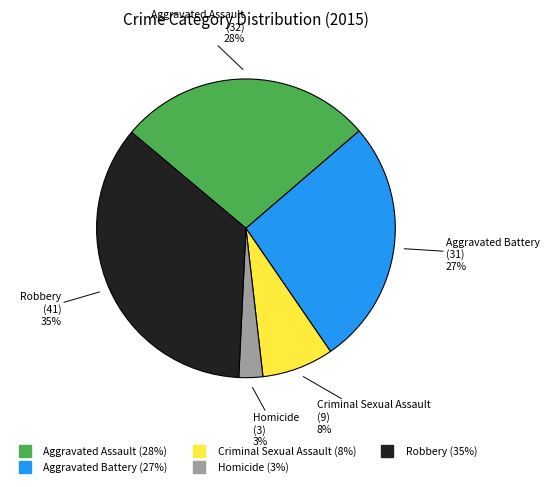

The Homicide slice represents 3% of the pie. True or false?

True